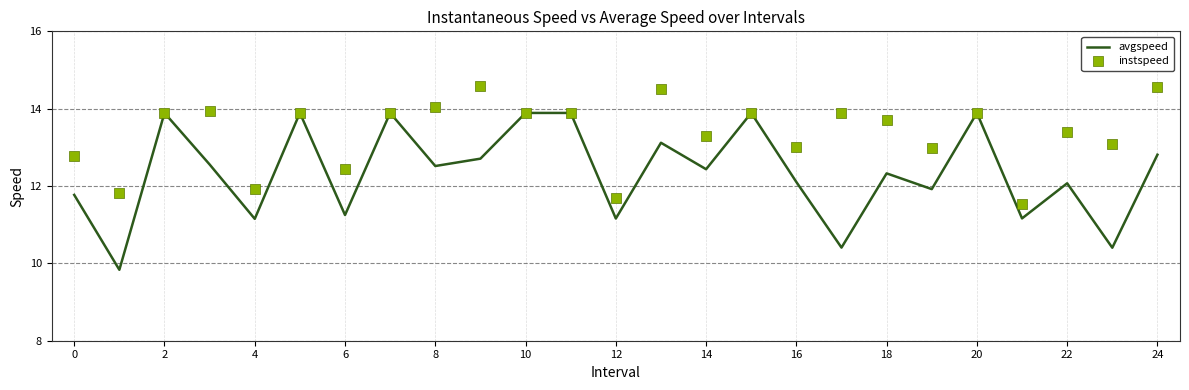

At how many categories does at least one series exceed 12?

21